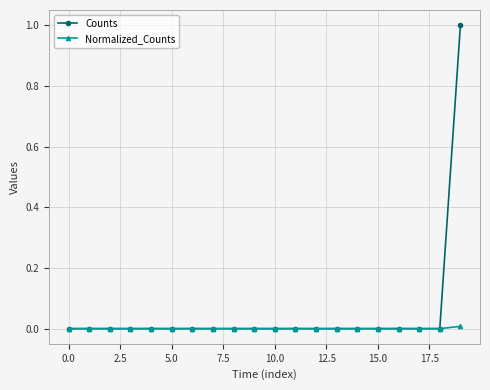

Which series has the widest spread of values?

Counts